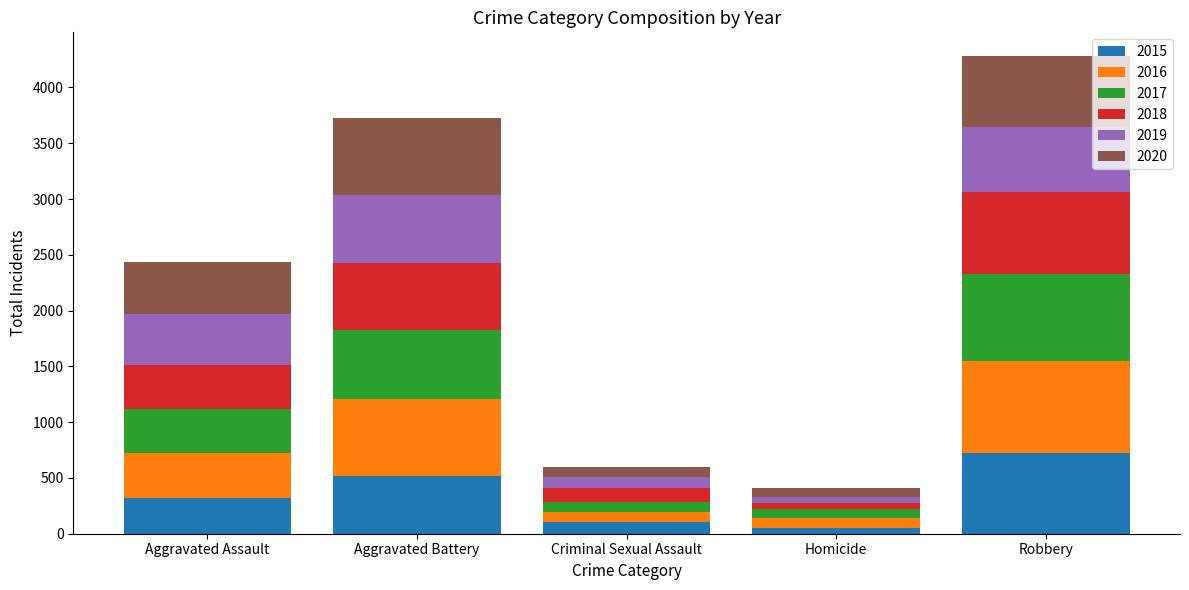

What is the difference between the maximum and minimum values in the 2015 series?

676